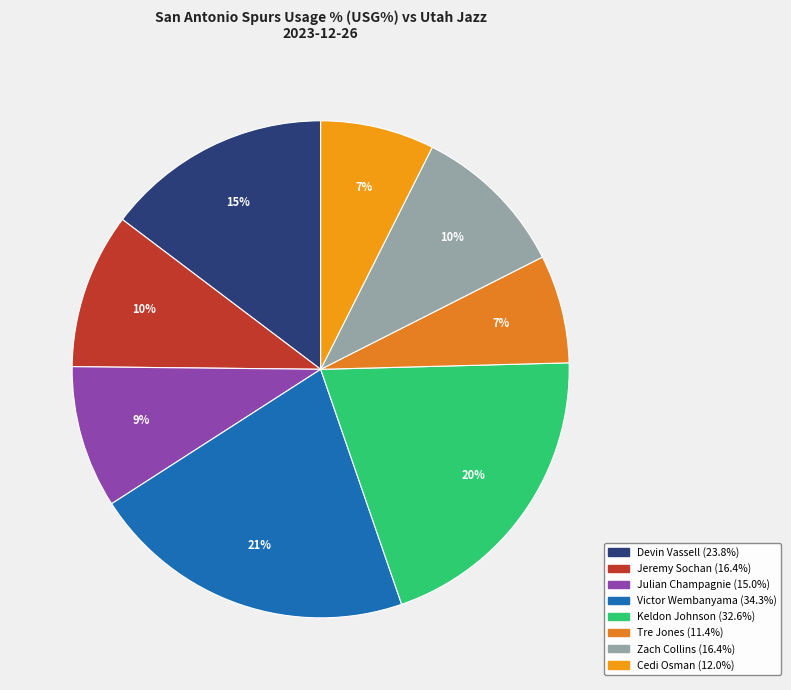

What is the change in value from Julian Champagnie to Tre Jones?

-3.6